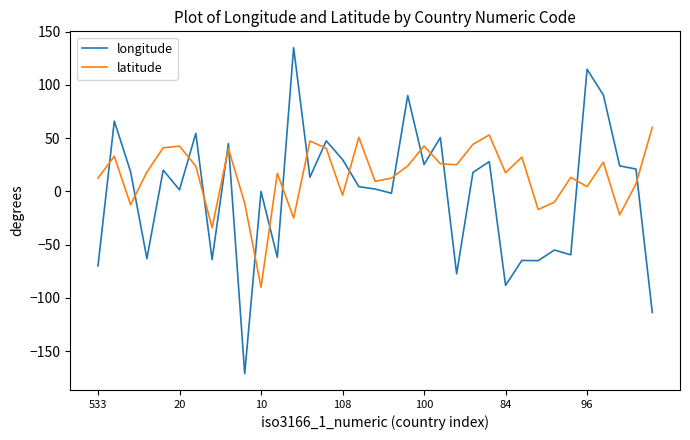

Which series has the largest total across all categories?

latitude